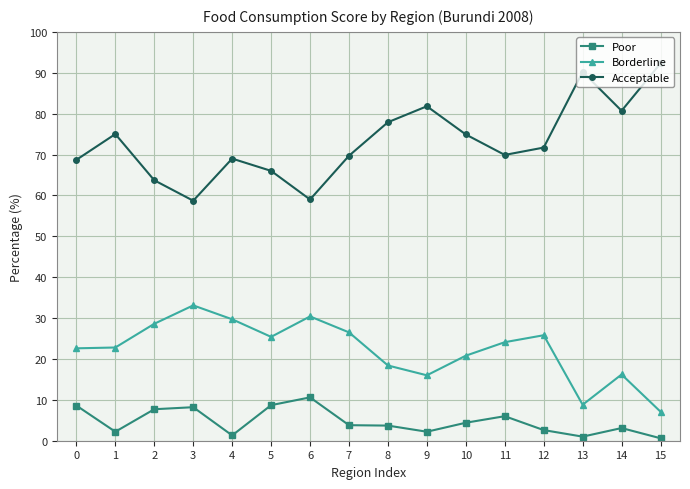

At 9, list the series in order from largest to smallest.

Acceptable, Borderline, Poor